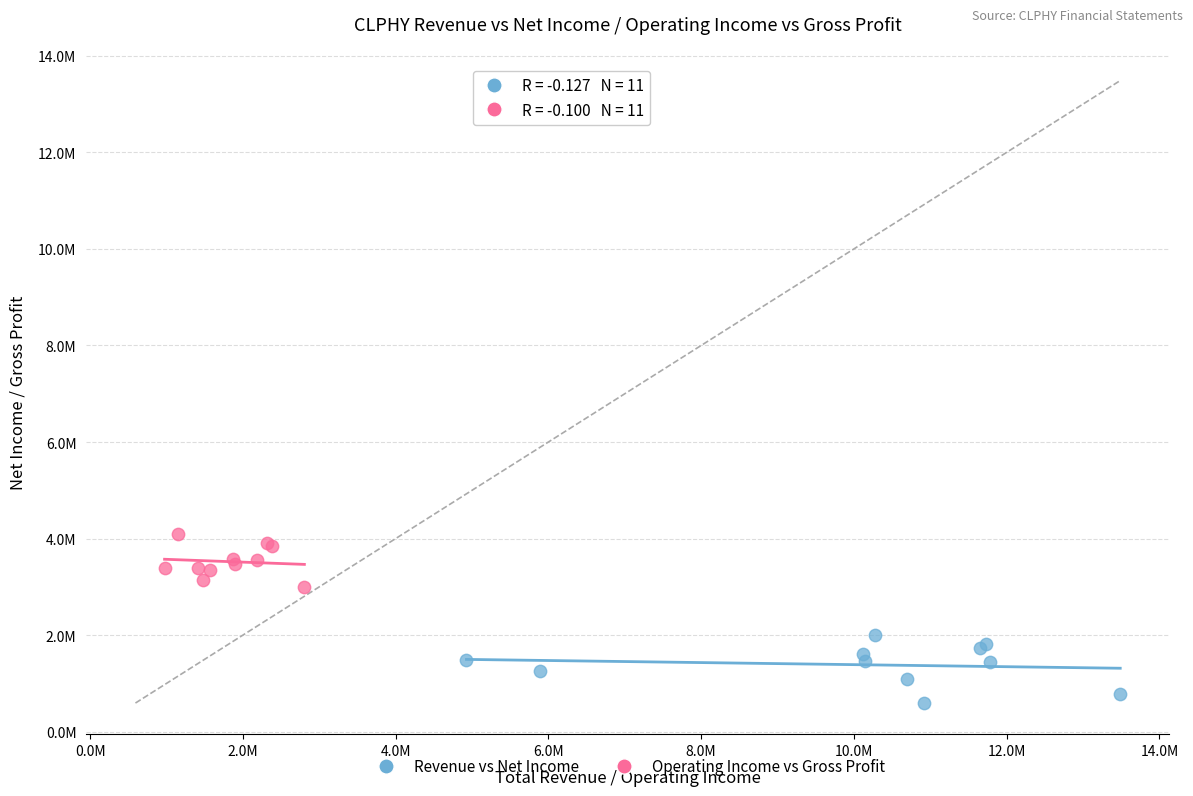

Which series reaches the maximum Y coordinate?

Operating Income vs Gross Profit